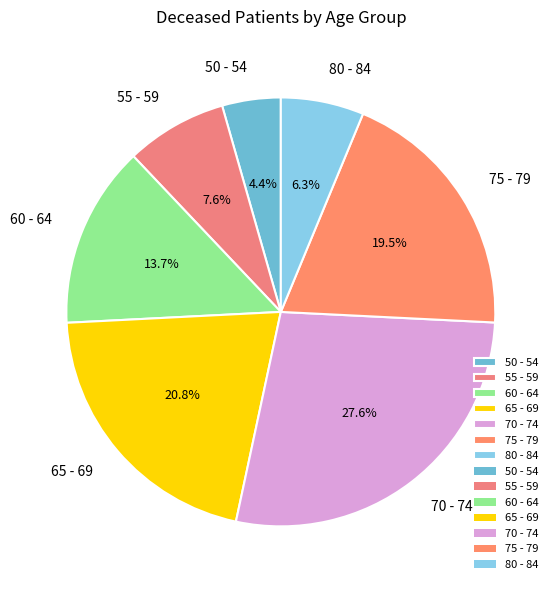

Which category has the smallest portion of the pie?

50 - 54